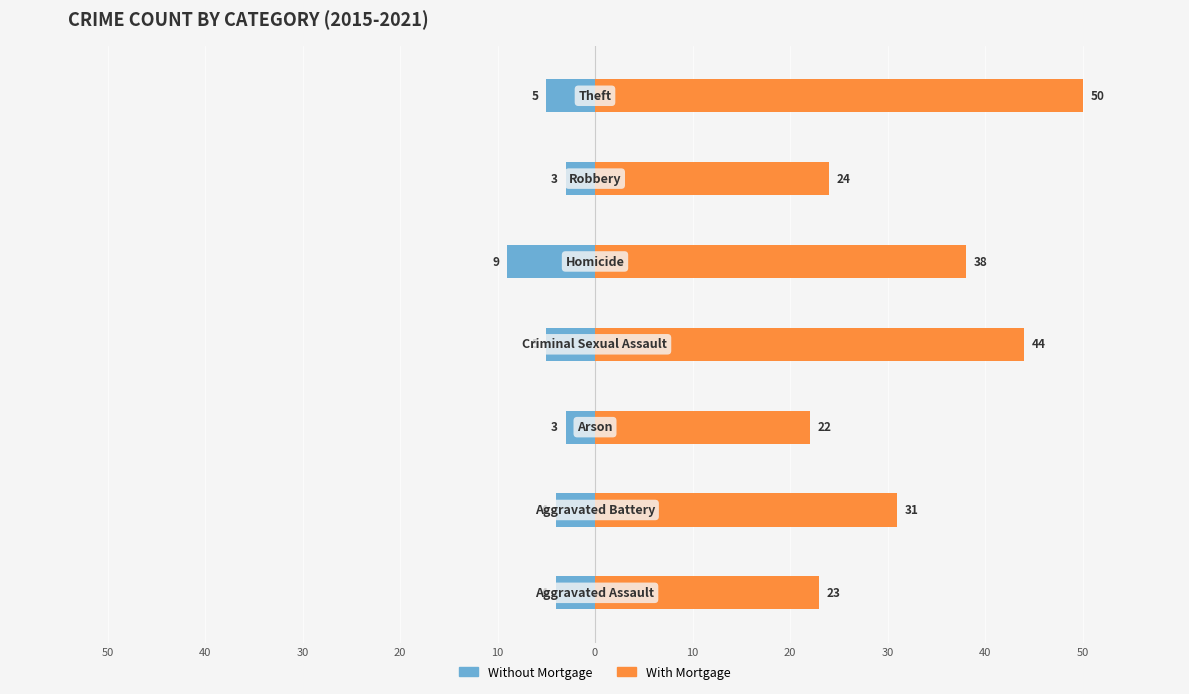

Reading right to left, transcribe all the data shown in this chart.

Without Mortgage: -5	-3	-9	-5	-3	-4	-4
With Mortgage: 50	24	38	44	22	31	23